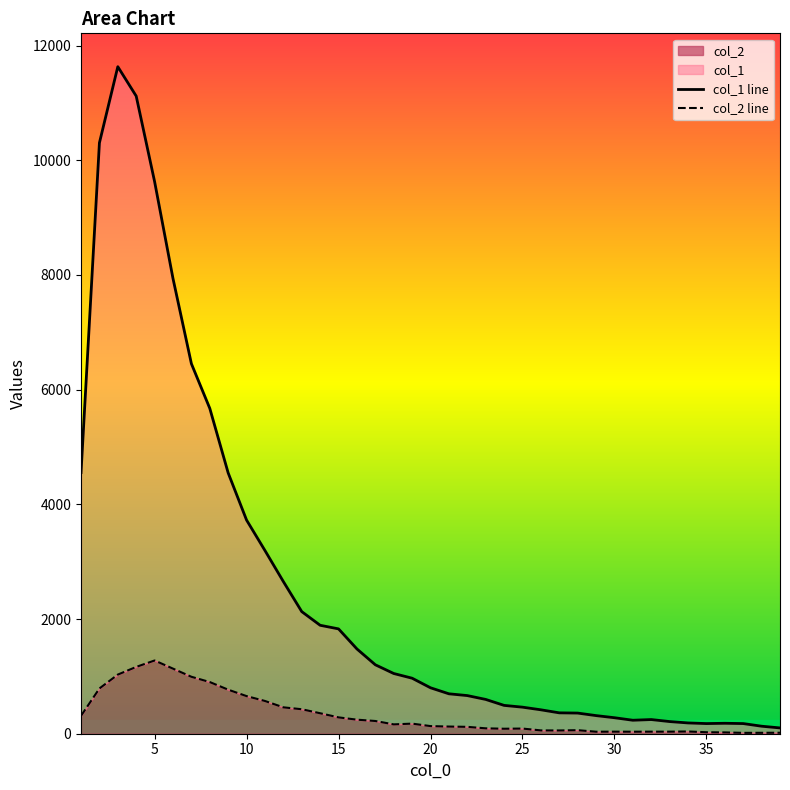

Count the number of categories in the chart.

39